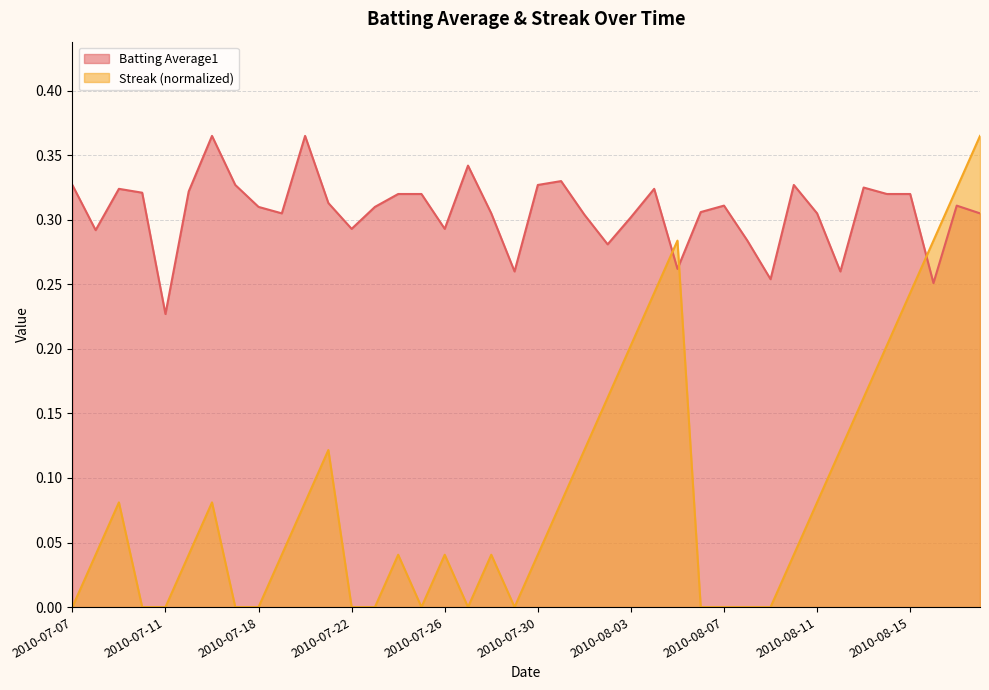

In Streak, how many points are lower than both neighbors (excluding endpoints)?

3